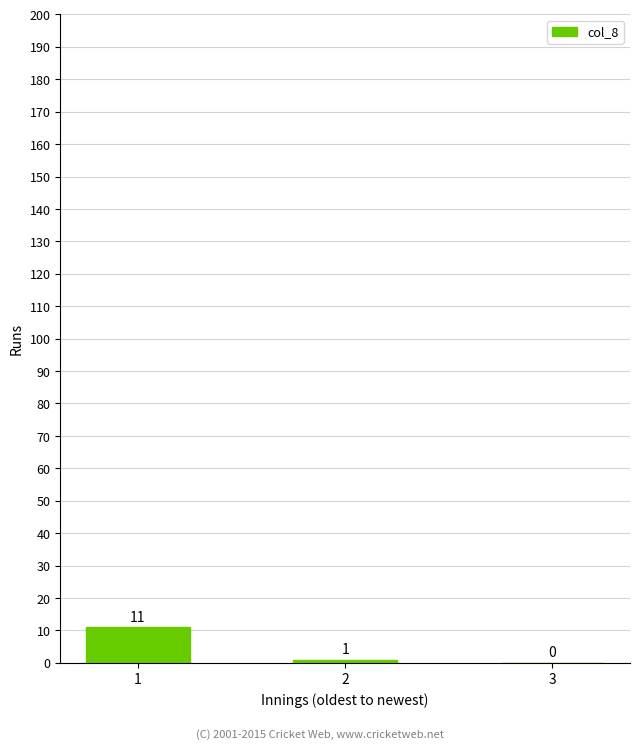

How many distinct data groups are displayed?

1